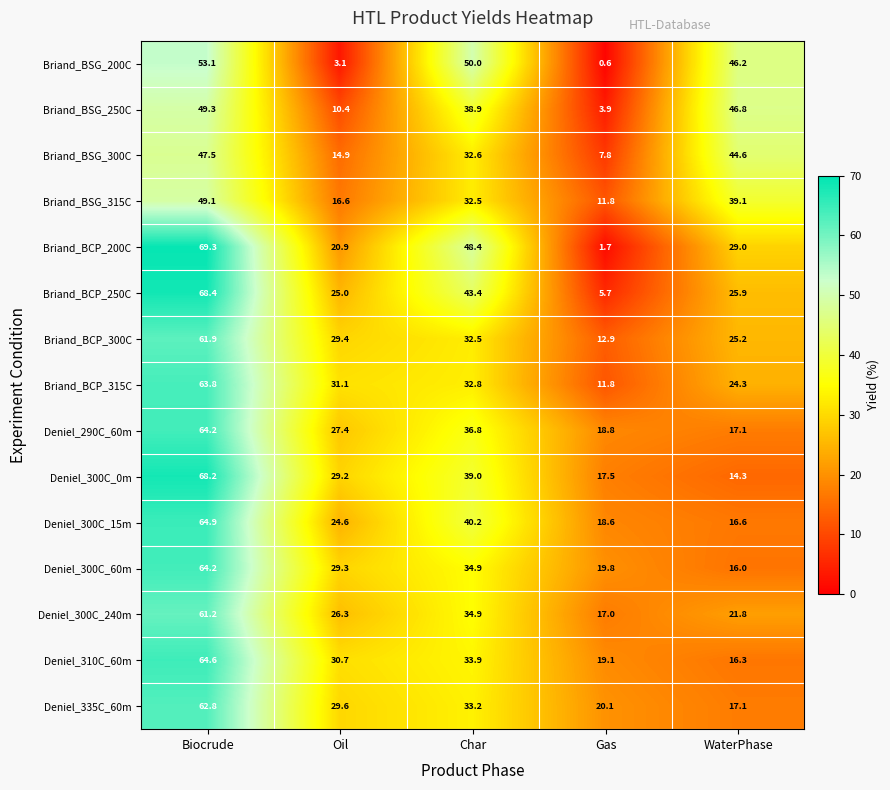

True or false: Deniel_300C_15m has a value of 6.9 at WaterPhase.

False